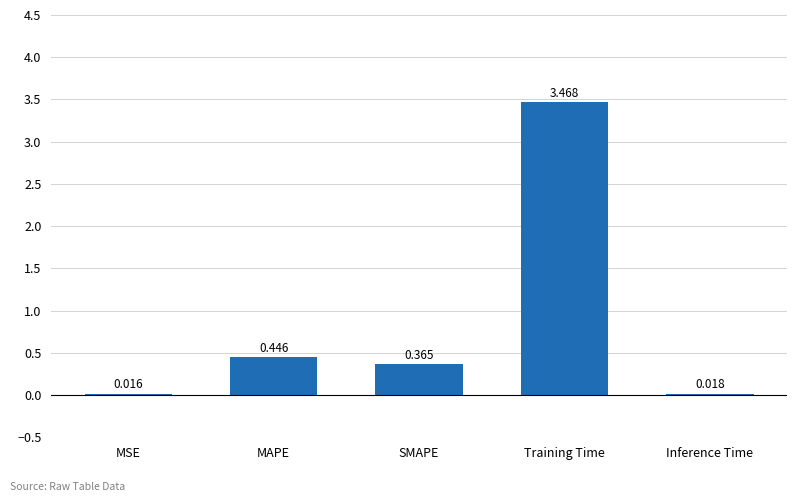

Which category has the highest value across all series?

Training Time